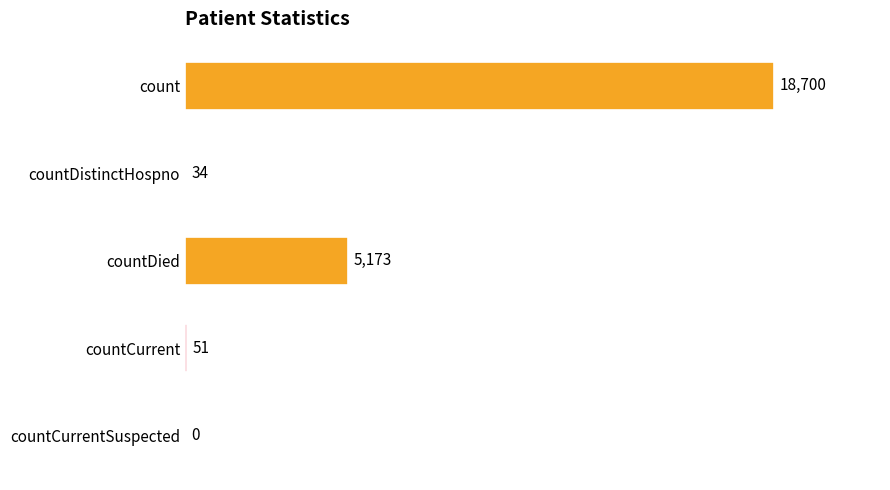

What is the sum of the values at countCurrent and countCurrentSuspected?

51